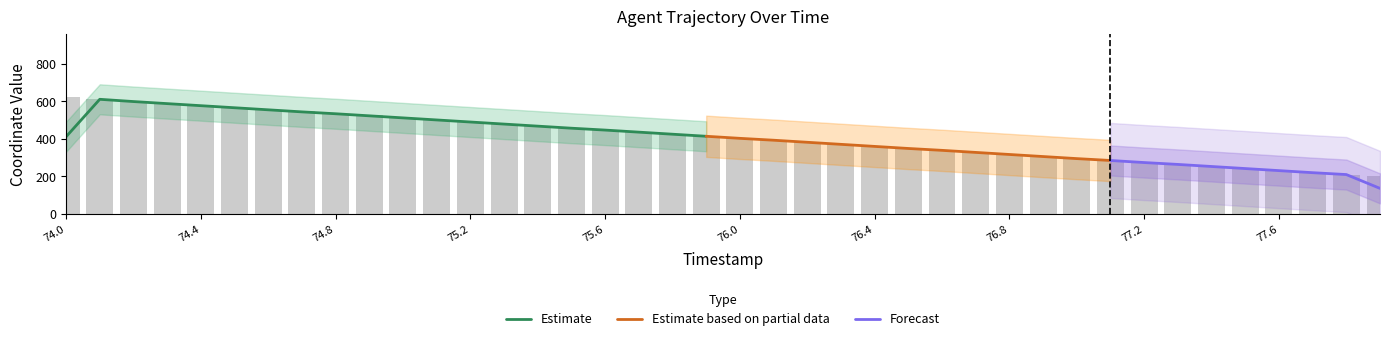

What is the label of the 35th bar from the left?

77.4